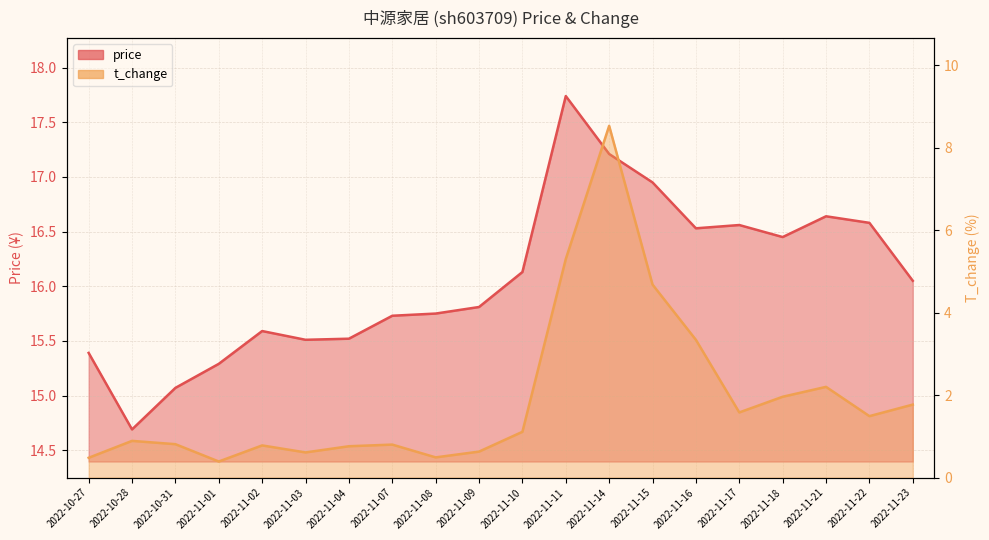

True or false: price and t_change intersect in this chart.

False